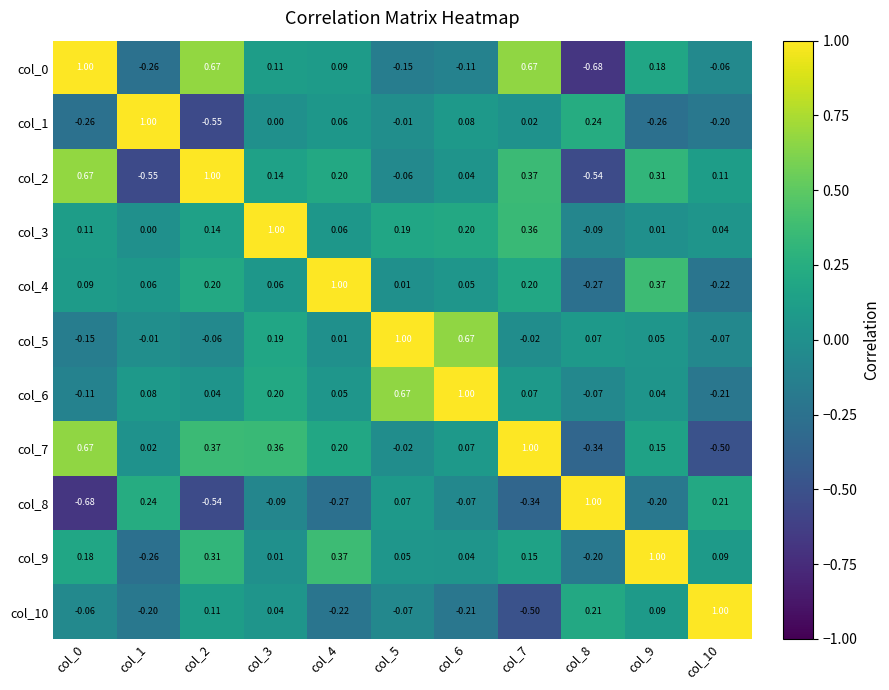

Is the value of col_8 at col_7 greater than the value of col_9 at col_7?

No